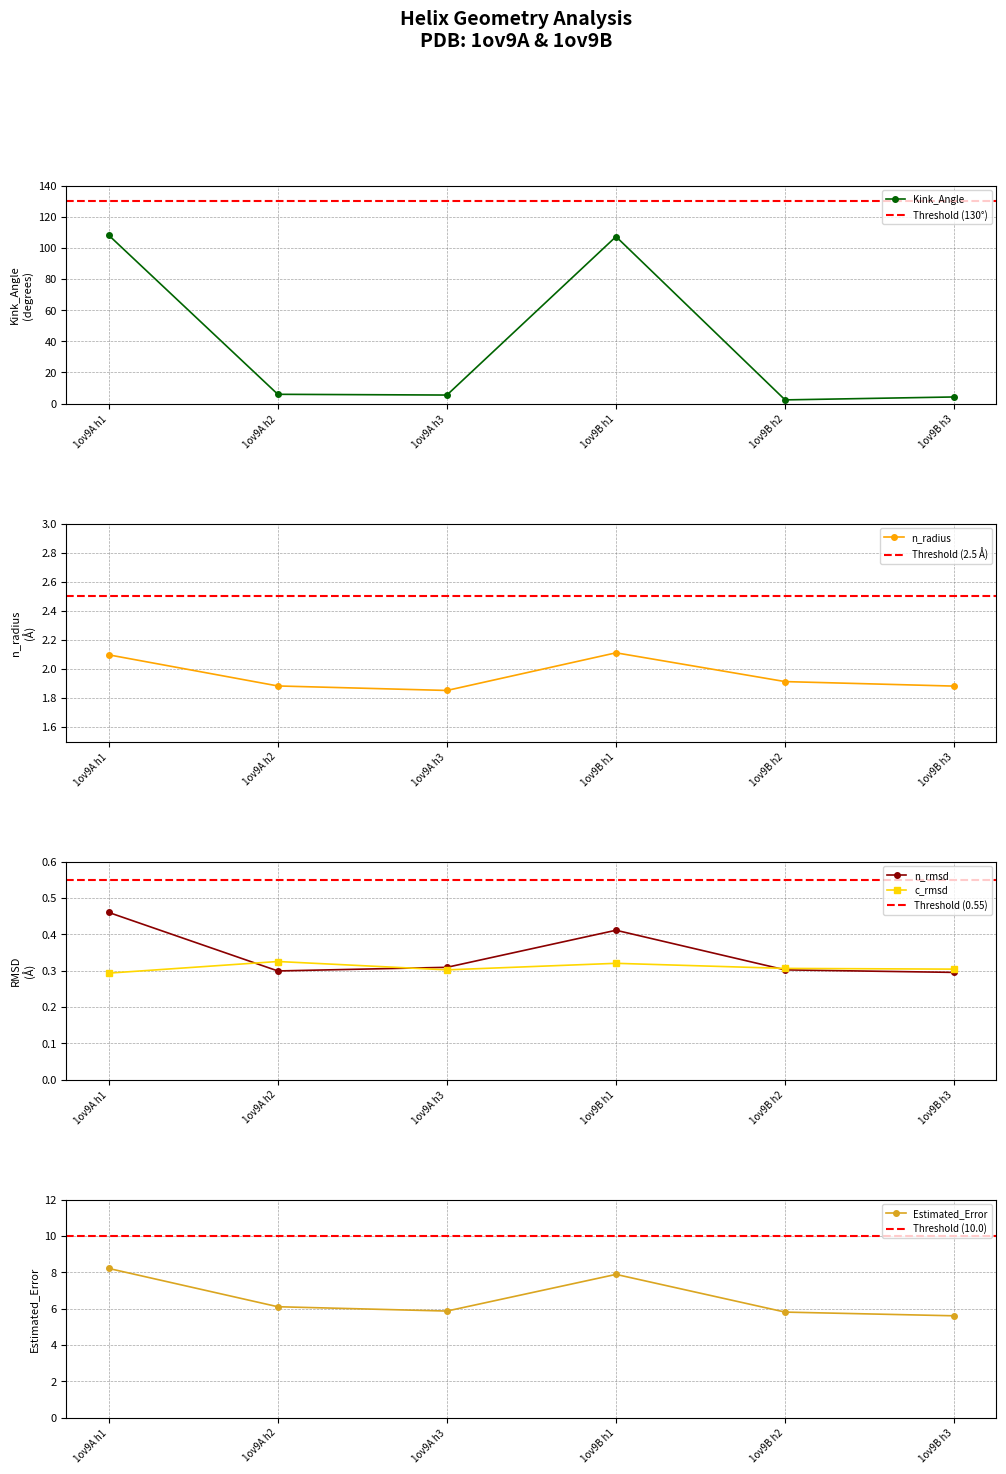

What is the sum of all n_radius values?

11.7